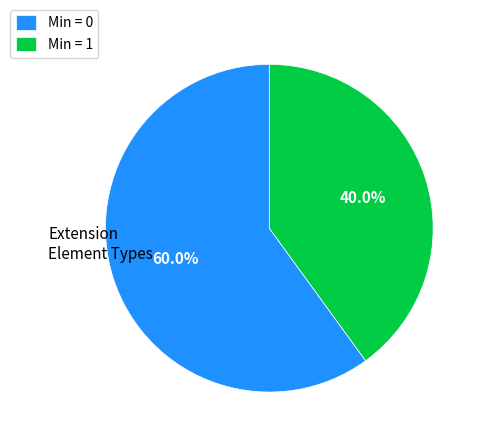

What is the smallest slice in the pie chart?

Min = 1